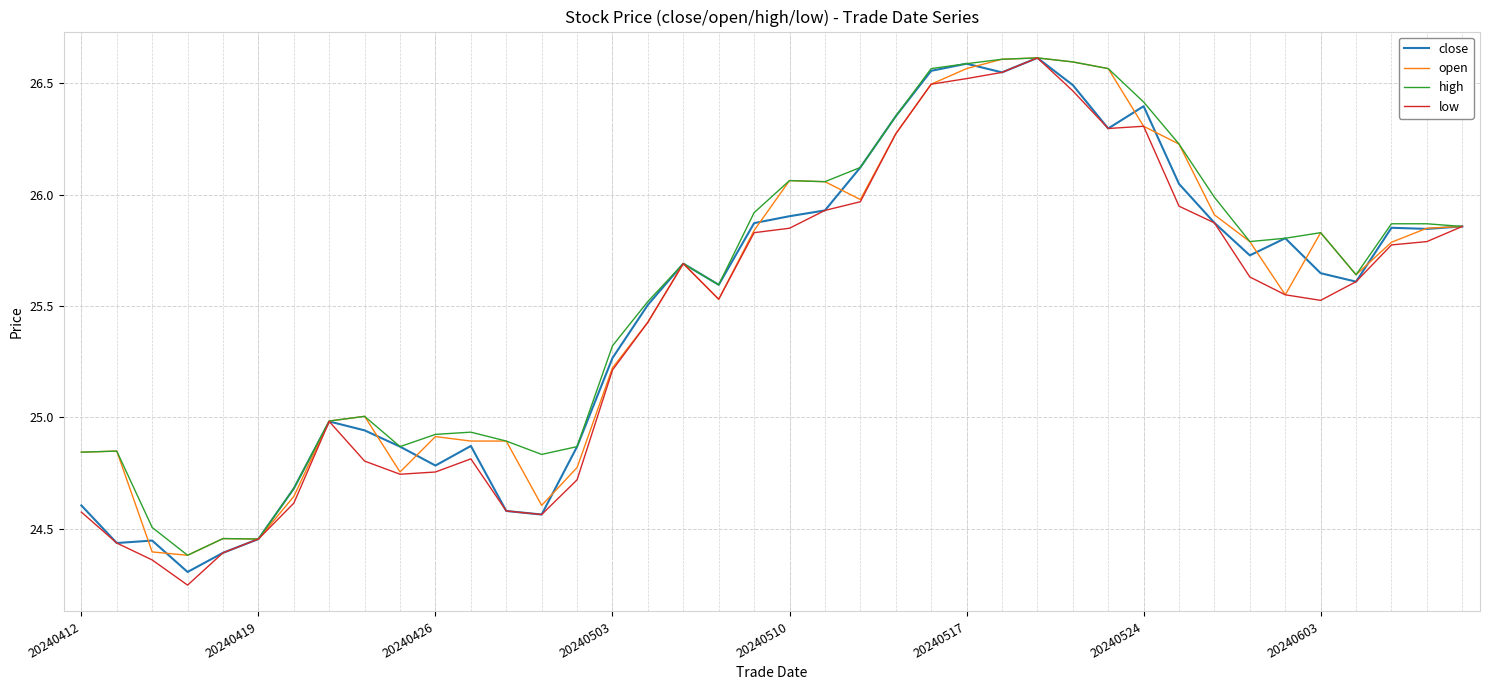

What is the total value across all series at 20240419?

97.8